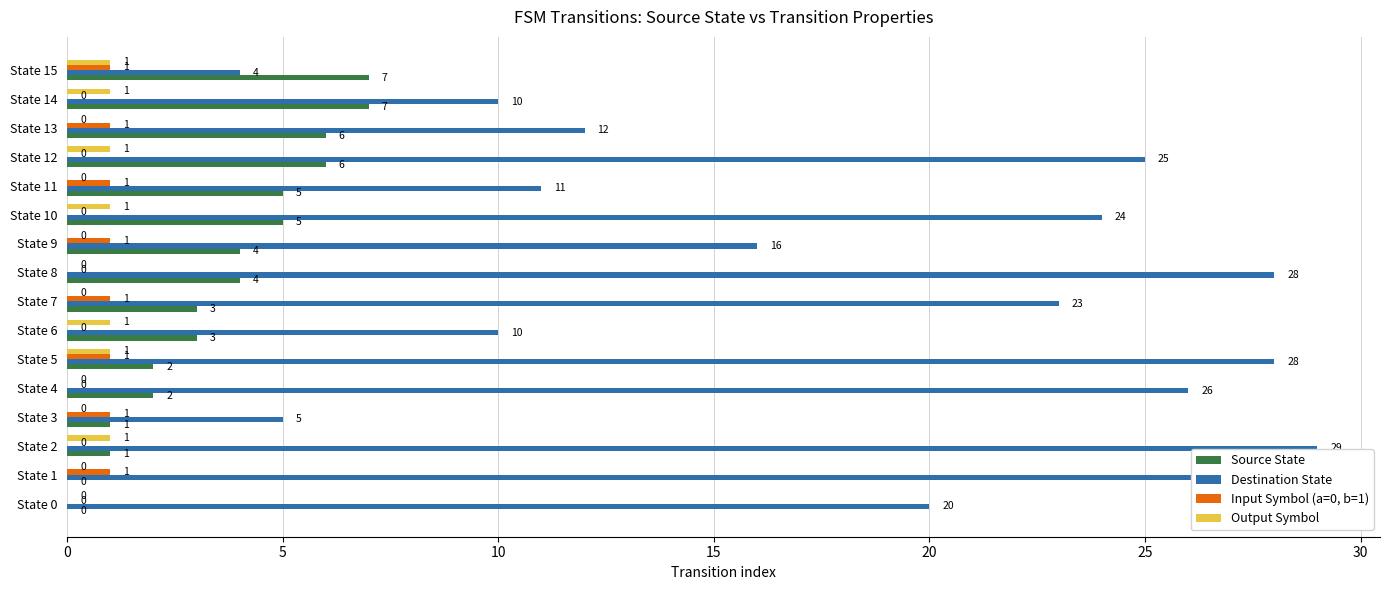

Which series has the largest range (max minus min)?

Destination State